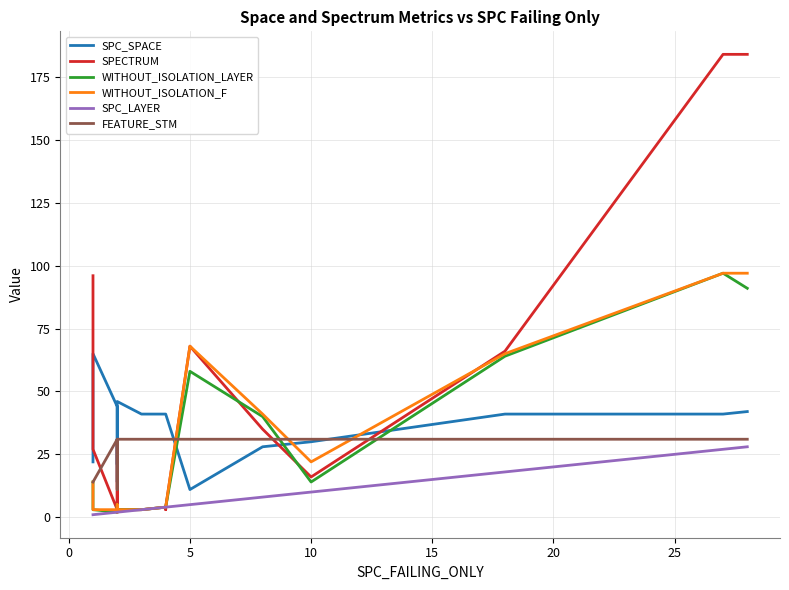

Does the chart display data point markers on the line(s)?

No